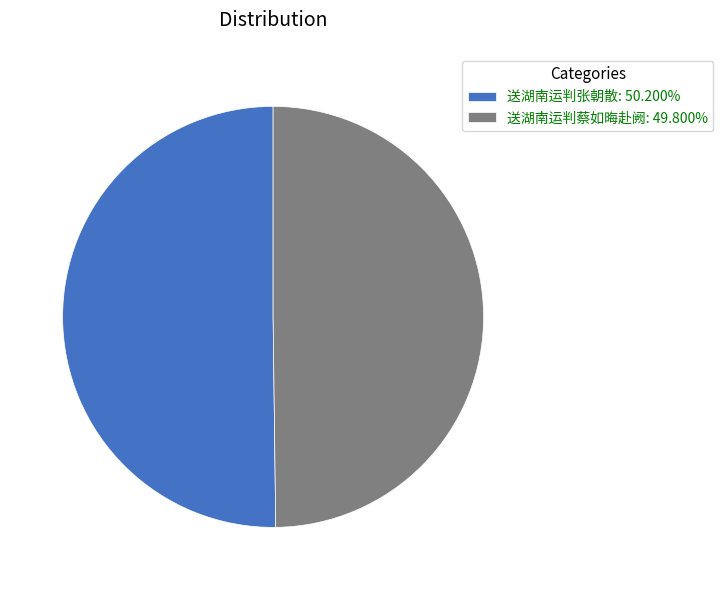

Is the sum of 送湖南运判张朝散: 50.200% and 送湖南运判蔡如晦赴阙: 49.800% greater than half?

Yes